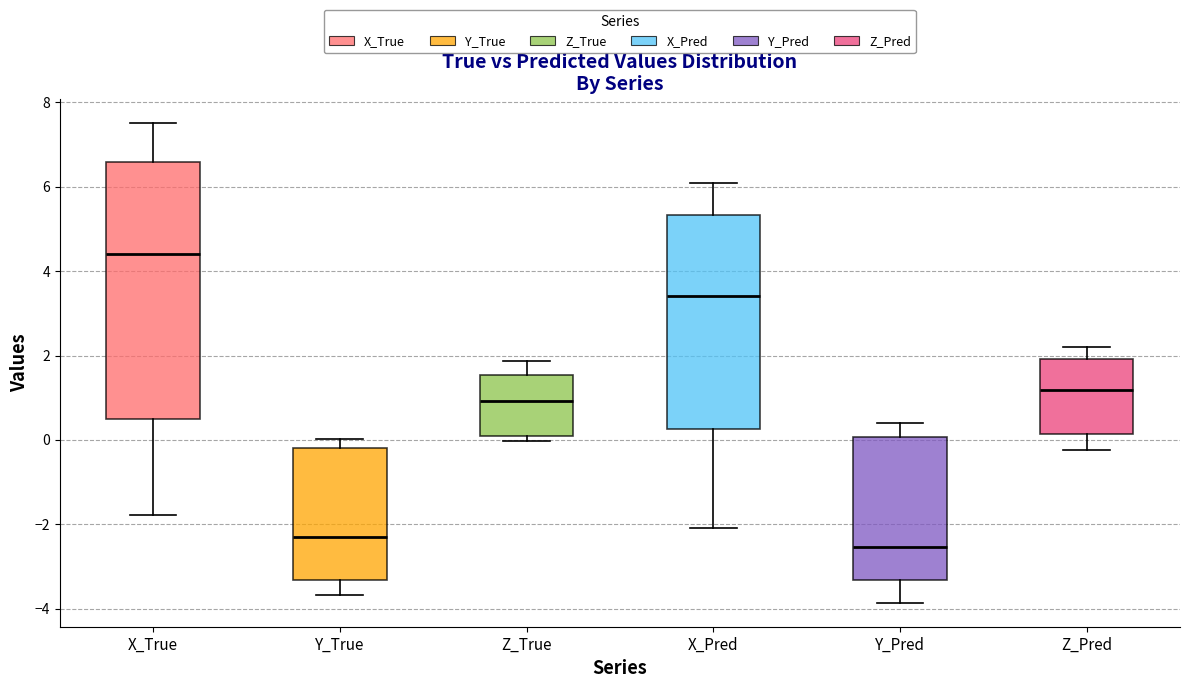

Which box has the lowest median line?

Y_Pred